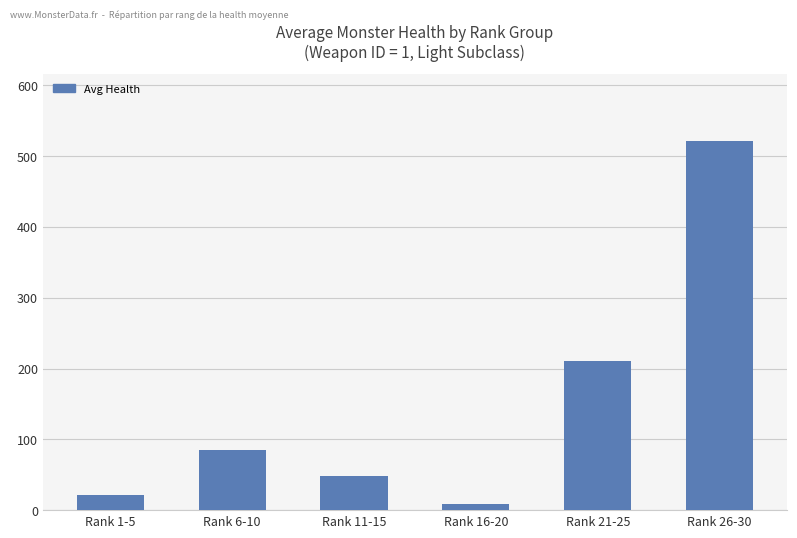

What is the difference between the values at Rank 16-20 and Rank 11-15?

40.0